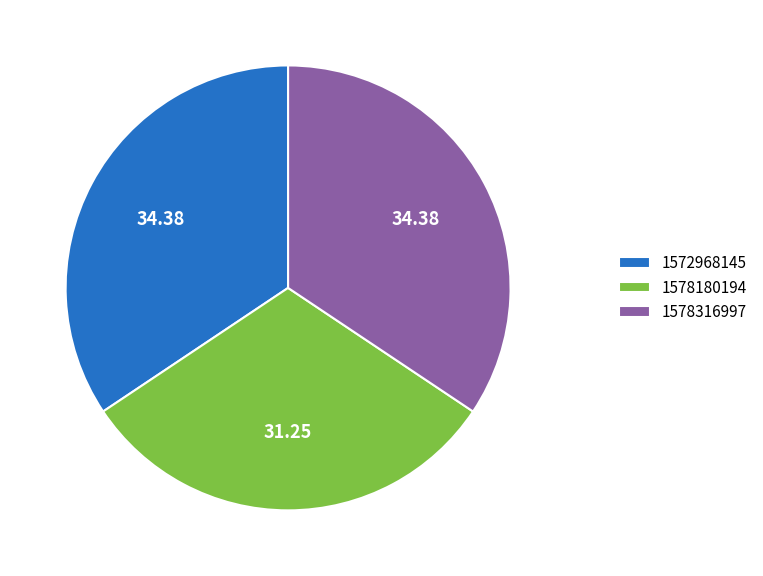

True or false: 1578316997 accounts for 34% of the total.

True